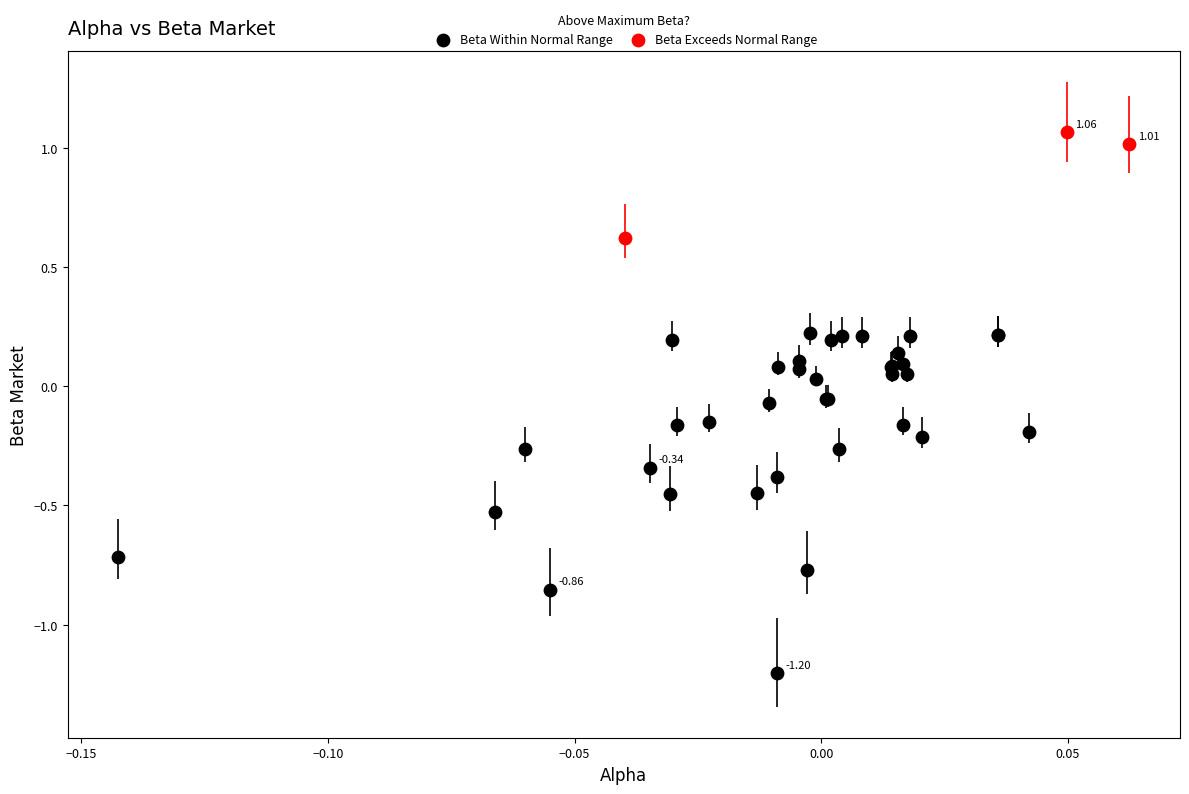

What are all the series names shown in the legend?

Beta Within Normal Range, Beta Exceeds Normal Range